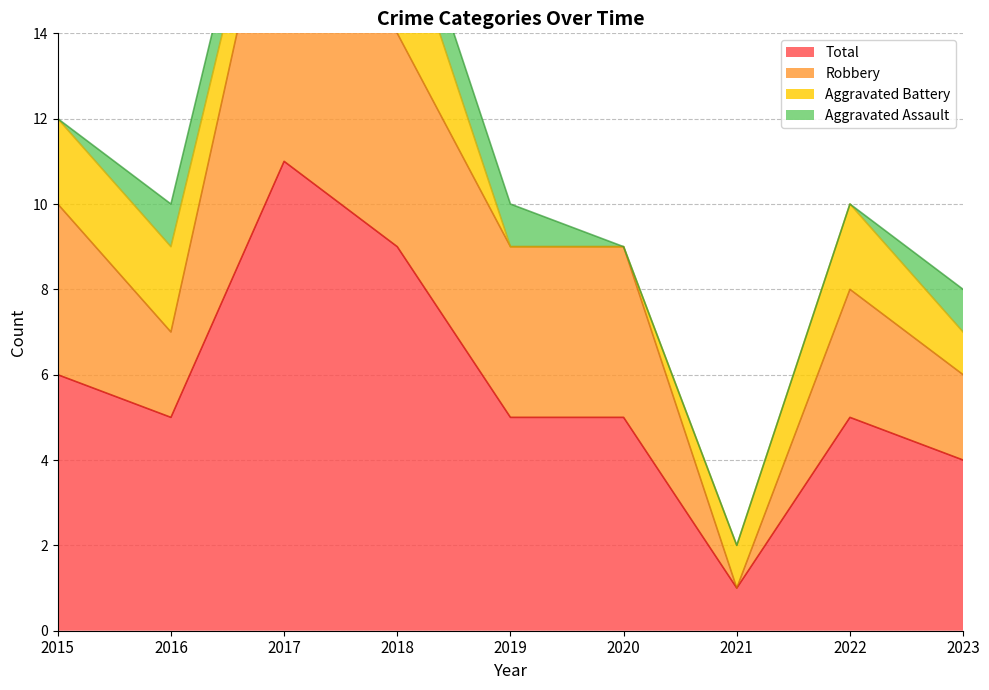

Is it true that Robbery equals 14 at 2018?

True